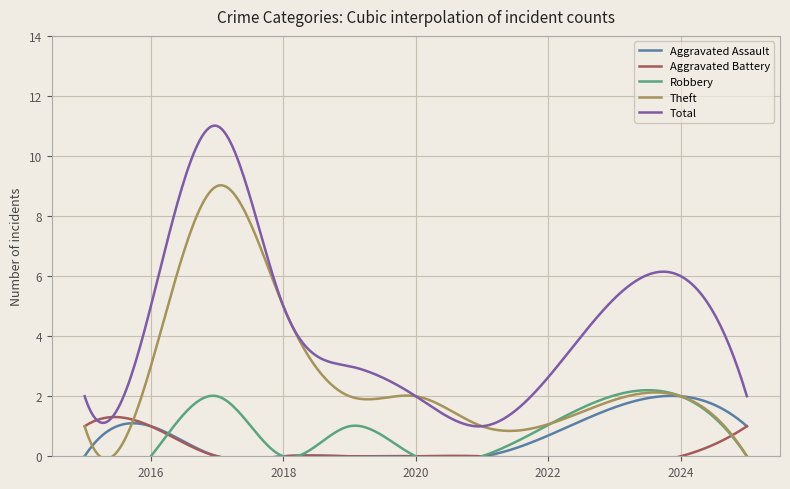

How many categories are shown in the chart?

9